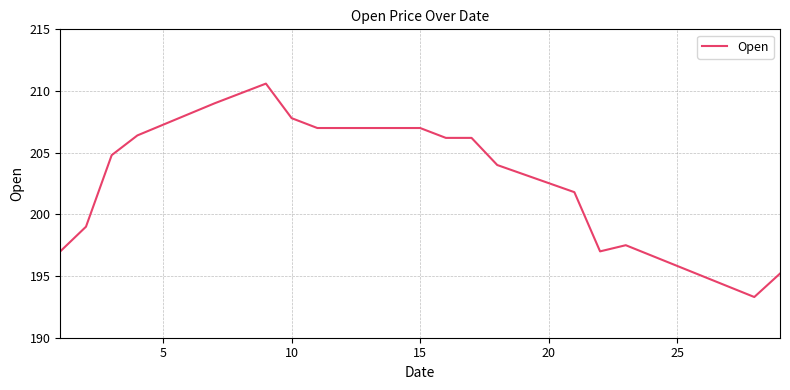

What is the smallest value displayed?

193.3